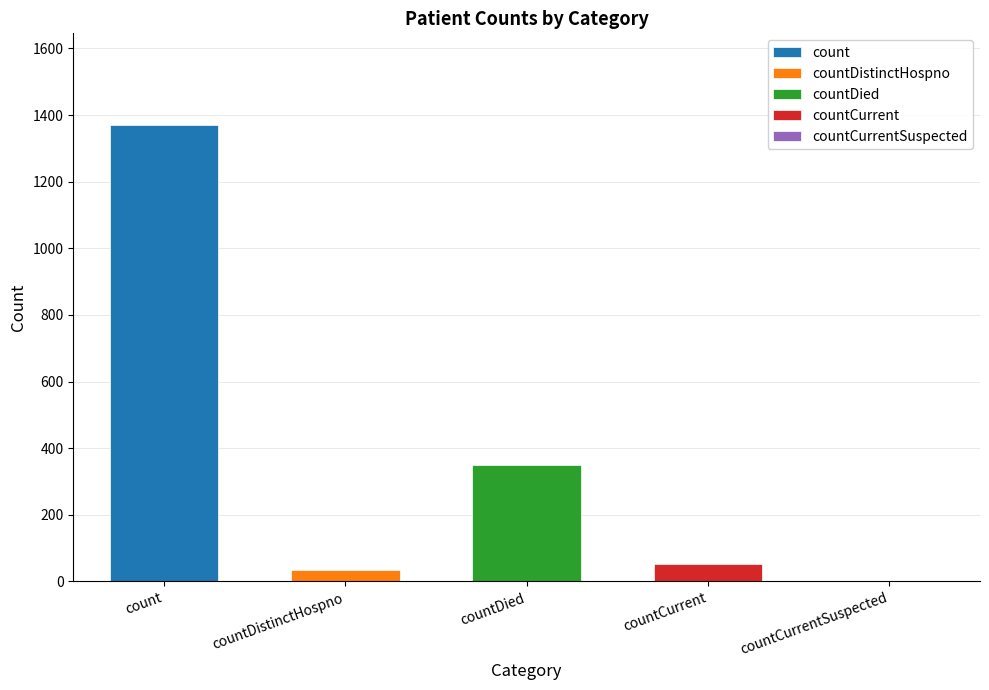

What is the maximum value shown in the chart?

1371